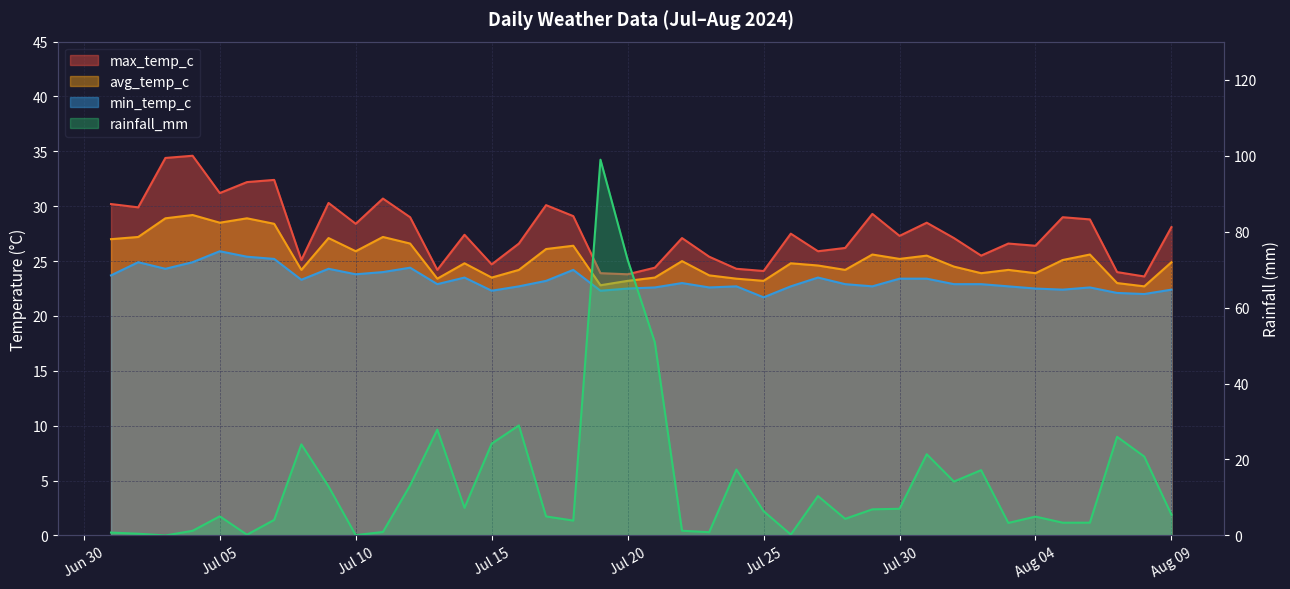

What are all the series names shown in the legend?

max_temp_c, avg_temp_c, min_temp_c, rainfall_mm